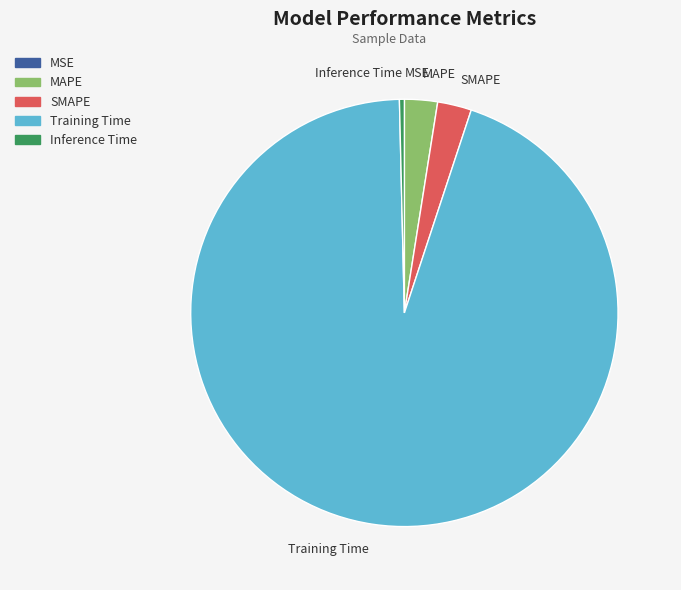

Which slice is the largest?

Training Time